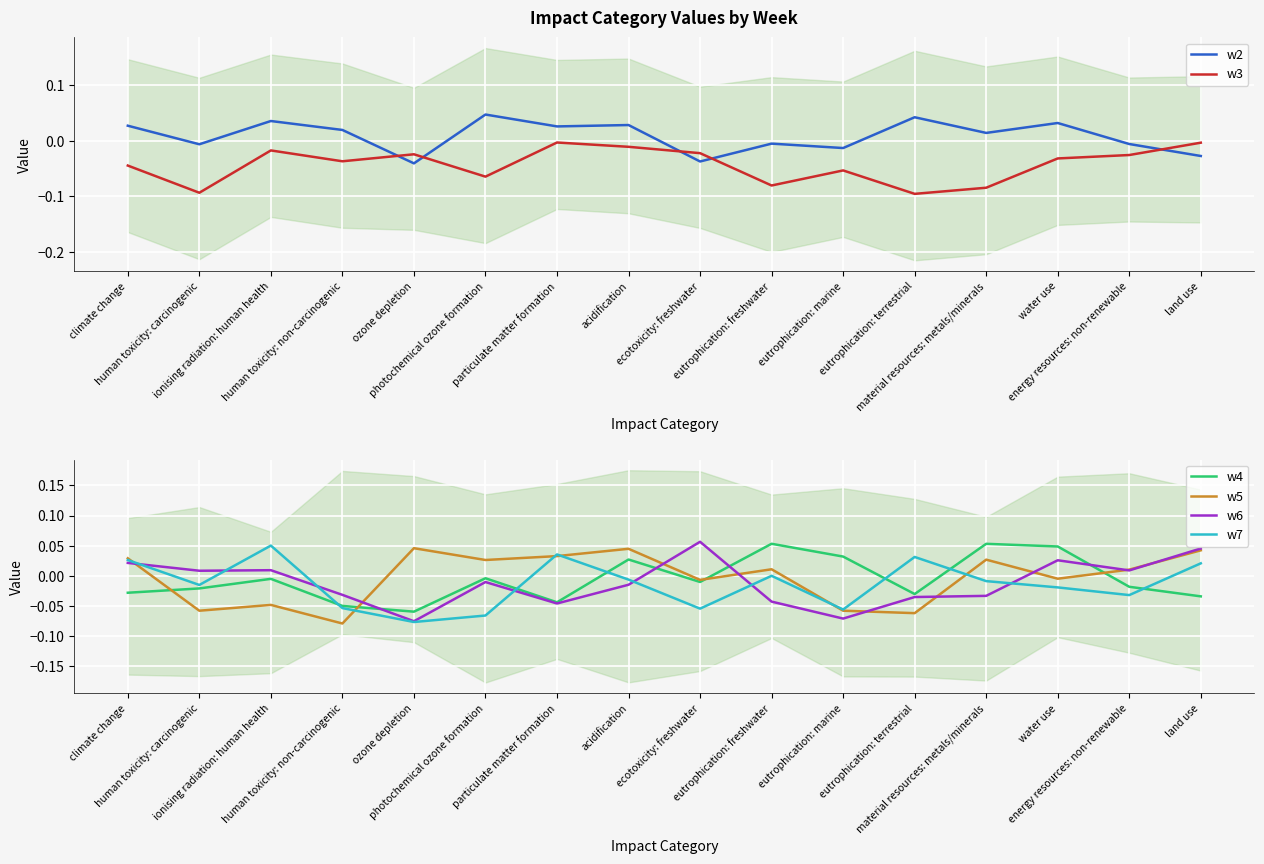

At how many categories does at least one series exceed 0?

16